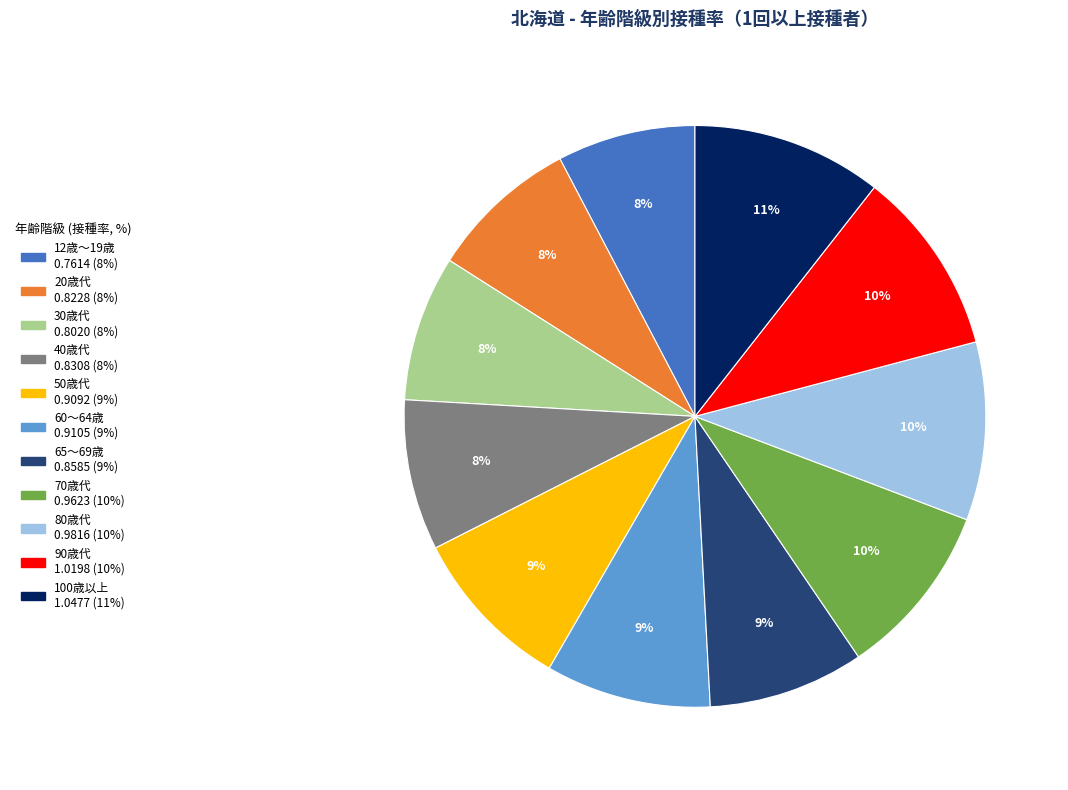

How many slices are in this pie chart?

11